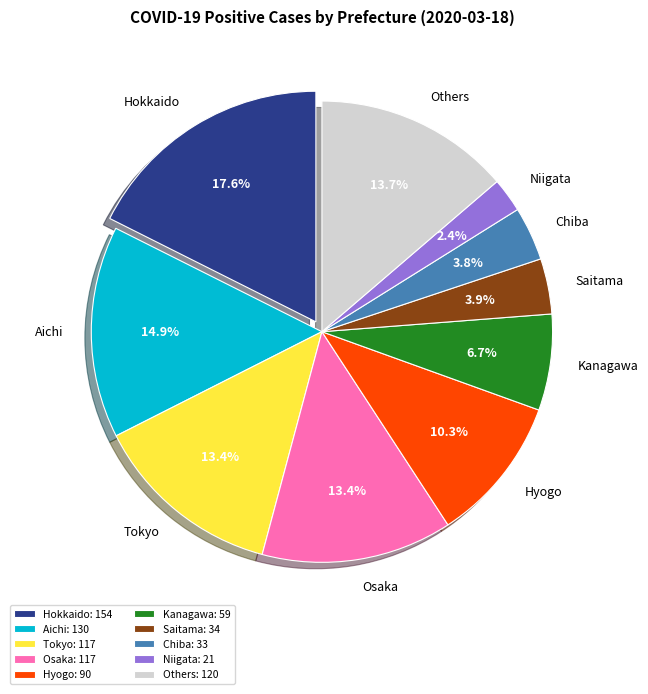

Is there a majority slice in this chart?

No